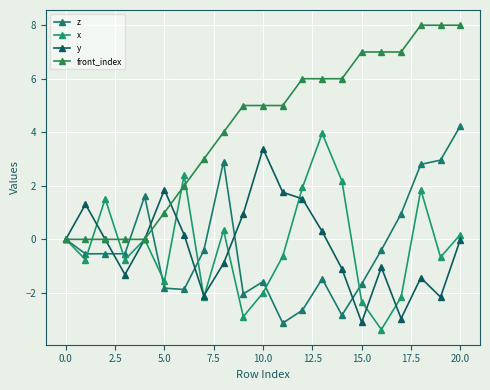

How many lines are shown in the chart?

4